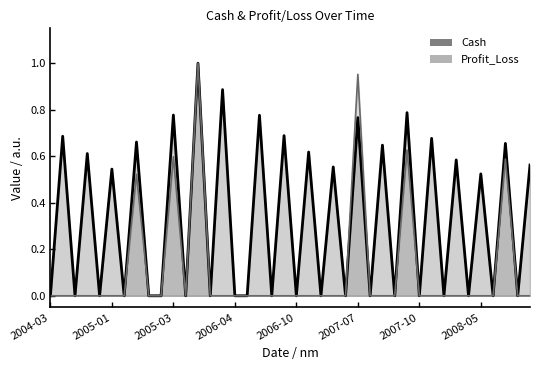

How many positive values are there?

39